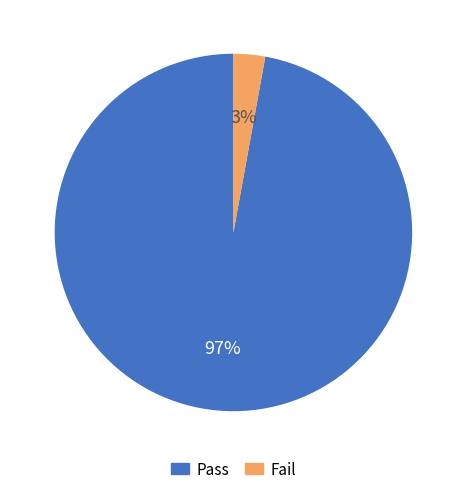

What percentage is the Fail slice, to the nearest percent?

3%